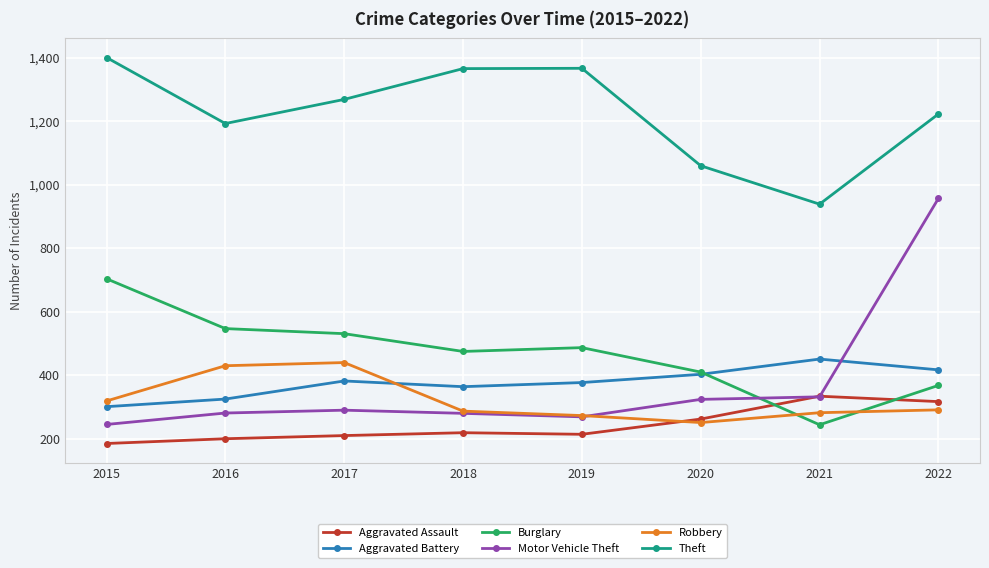

The Aggravated Assault series shows 78 at 2017. True or false?

False